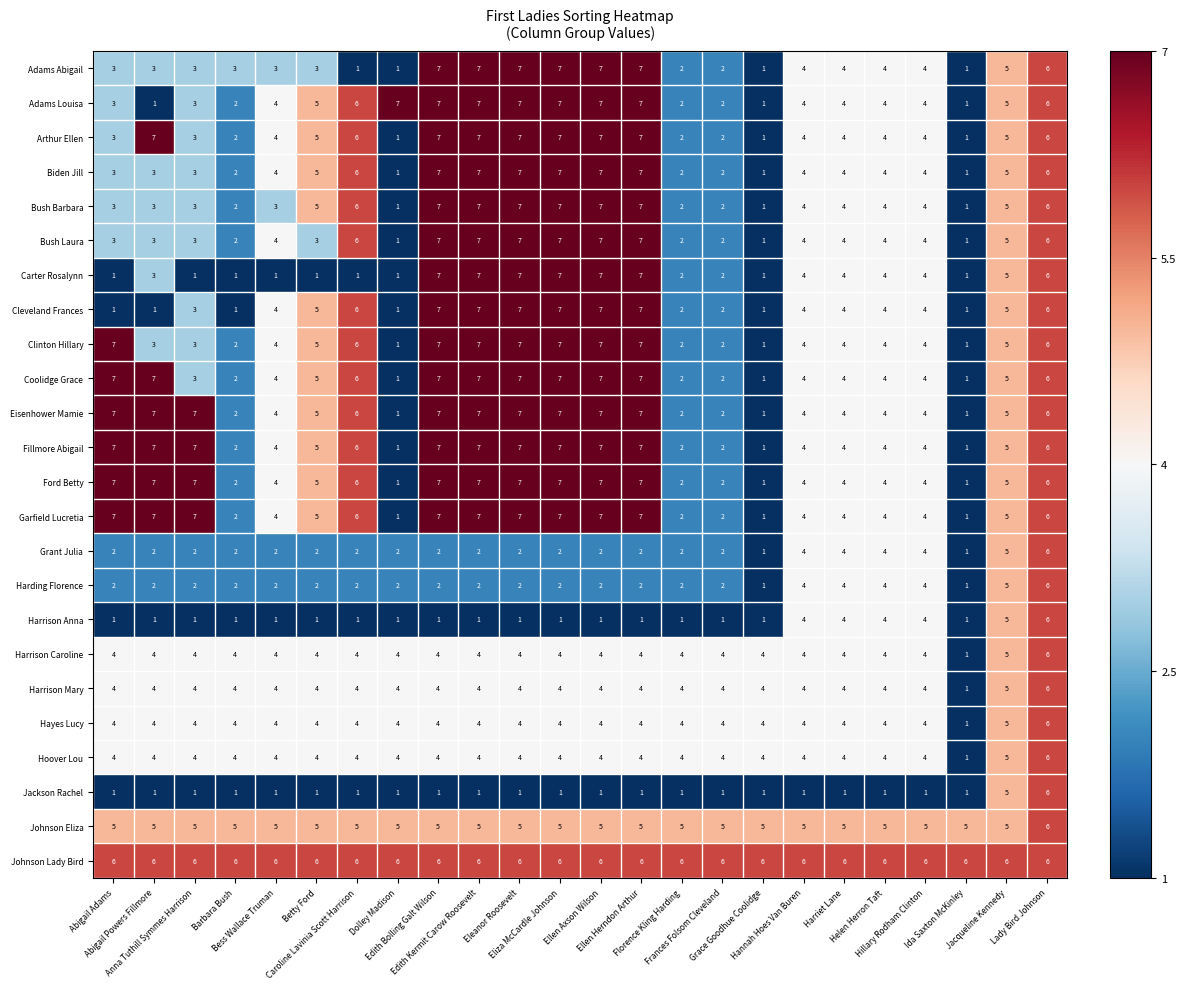

Count the number of data series in this chart.

24